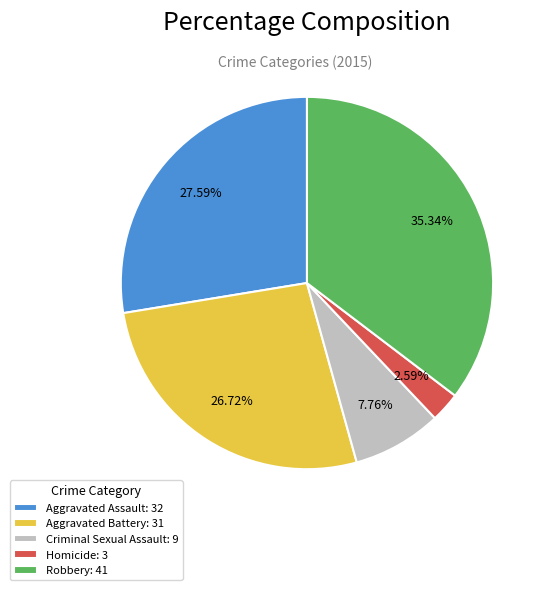

Rank the categories by value from lowest to highest.

Homicide, Criminal Sexual Assault, Aggravated Battery, Aggravated Assault, Robbery